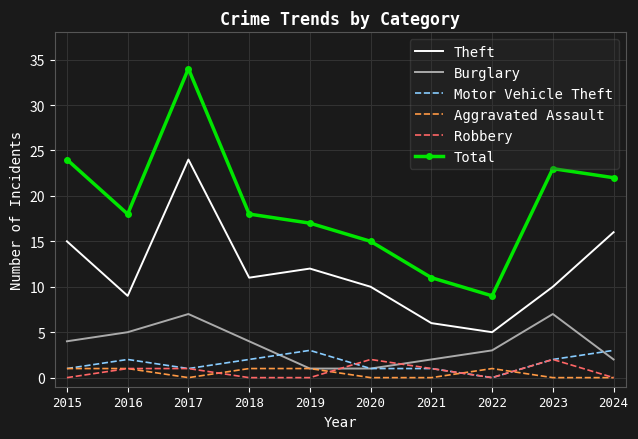

Reading left to right, list all the values displayed in this chart.

Theft: 15	9	24	11	12	10	6	5	10	16
Burglary: 4	5	7	4	1	1	2	3	7	2
Motor Vehicle Theft: 1	2	1	2	3	1	1	0	2	3
Aggravated Assault: 1	1	0	1	1	0	0	1	0	0
Robbery: 0	1	1	0	0	2	1	0	2	0
Total: 24	18	34	18	17	15	11	9	23	22